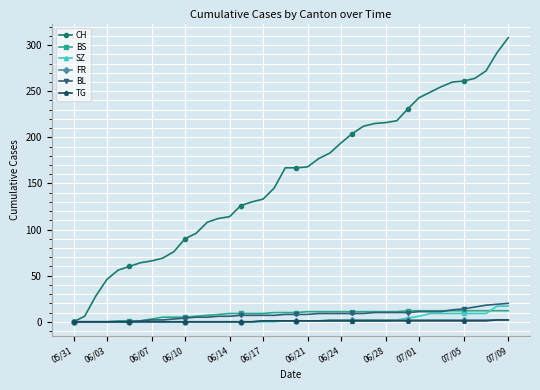

Which series has the widest spread of values?

CH